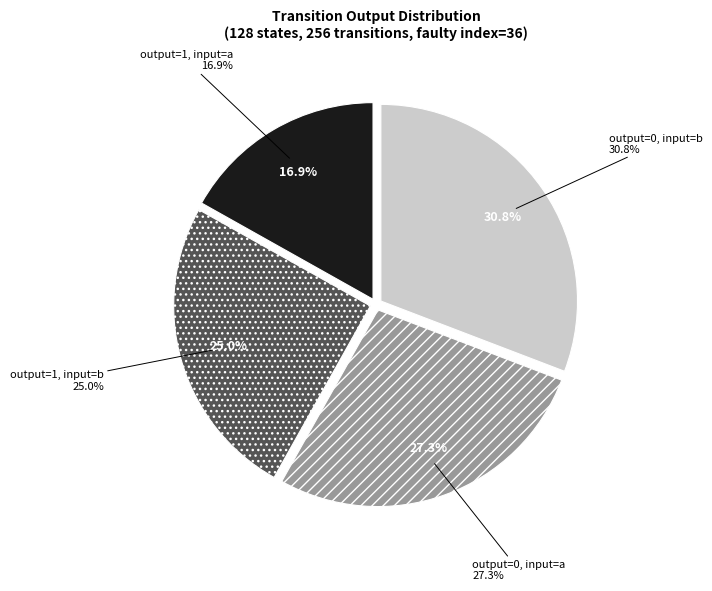

Approximately how many times larger is the value at output=1, input=a compared to output=0, input=b?

0.5